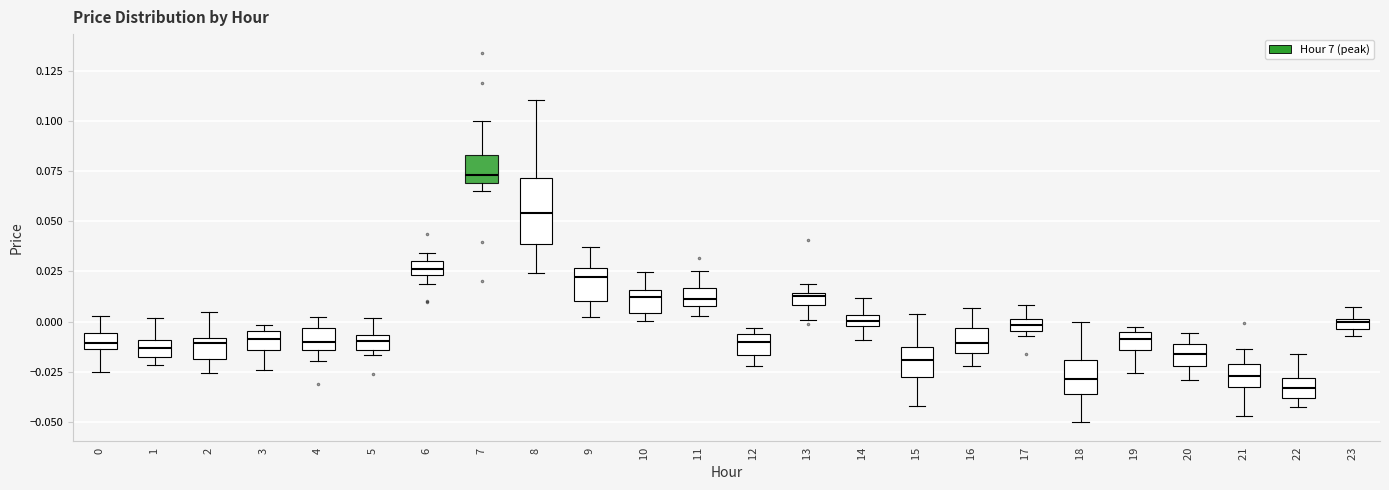

Where does the lower whisker of the box at x = 13 end on the y-axis? The values are not printed on the chart, so give them approximately, as read against the axis.

0.000